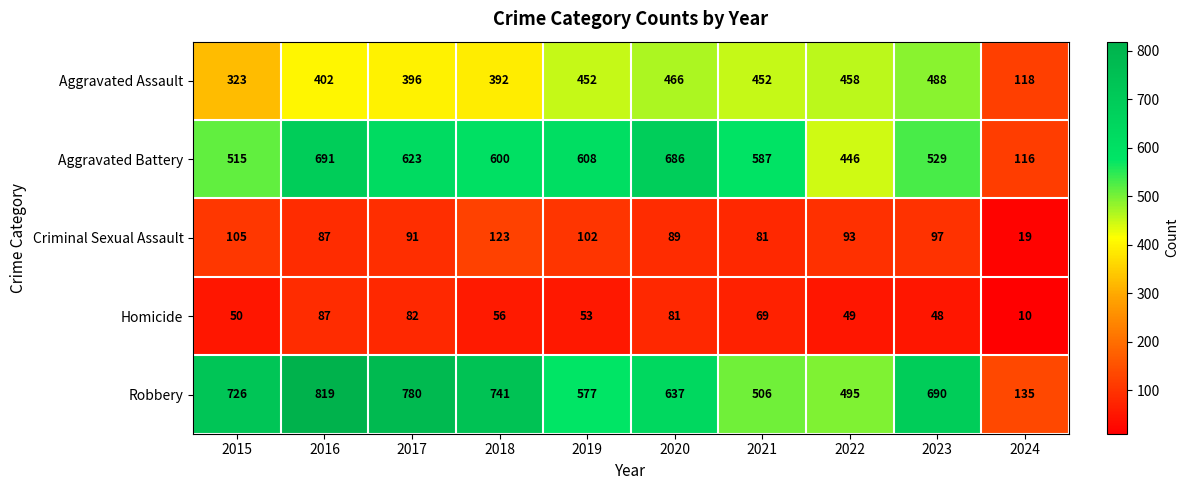

What is the sum of all Aggravated Battery values?

5401